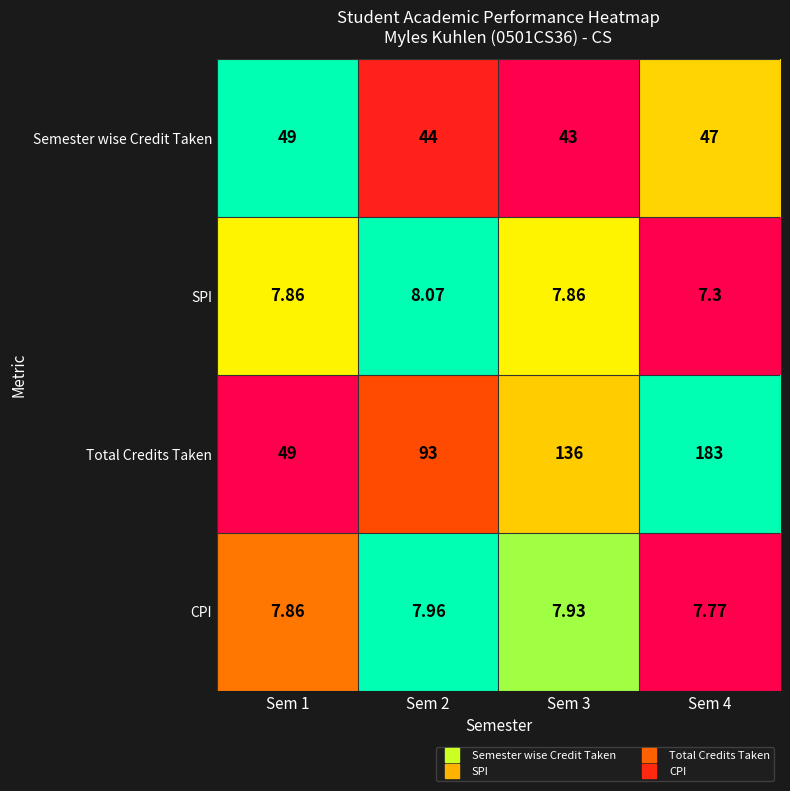

Which series has the largest total across all categories?

Total Credits Taken